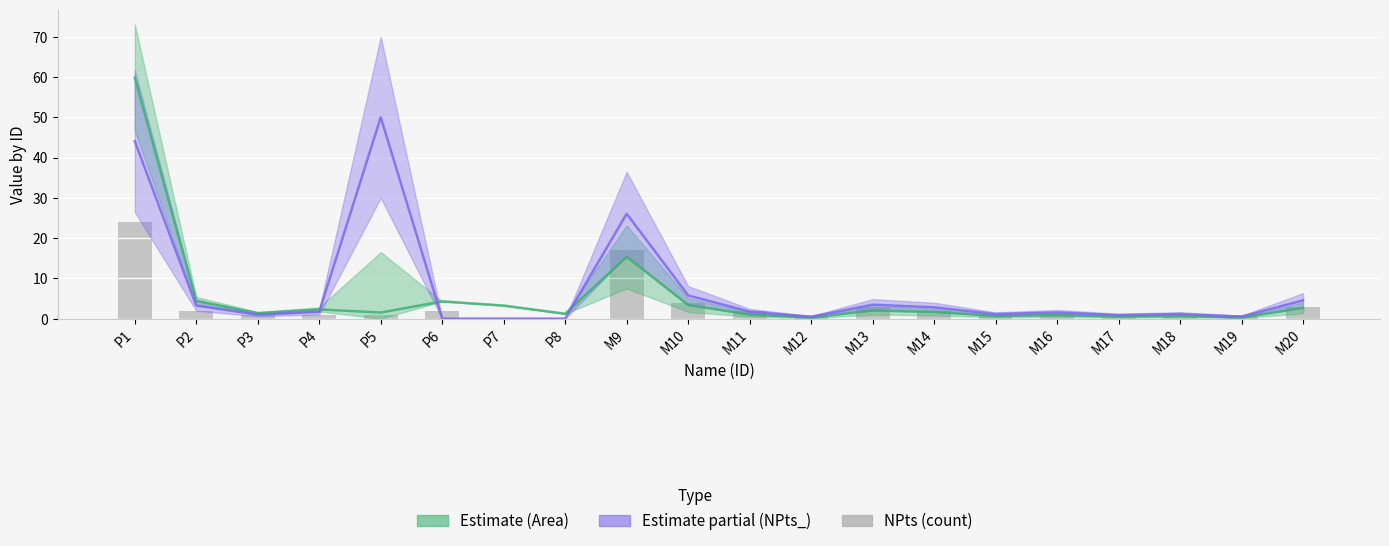

Between P4 and P2, which is larger?

P2